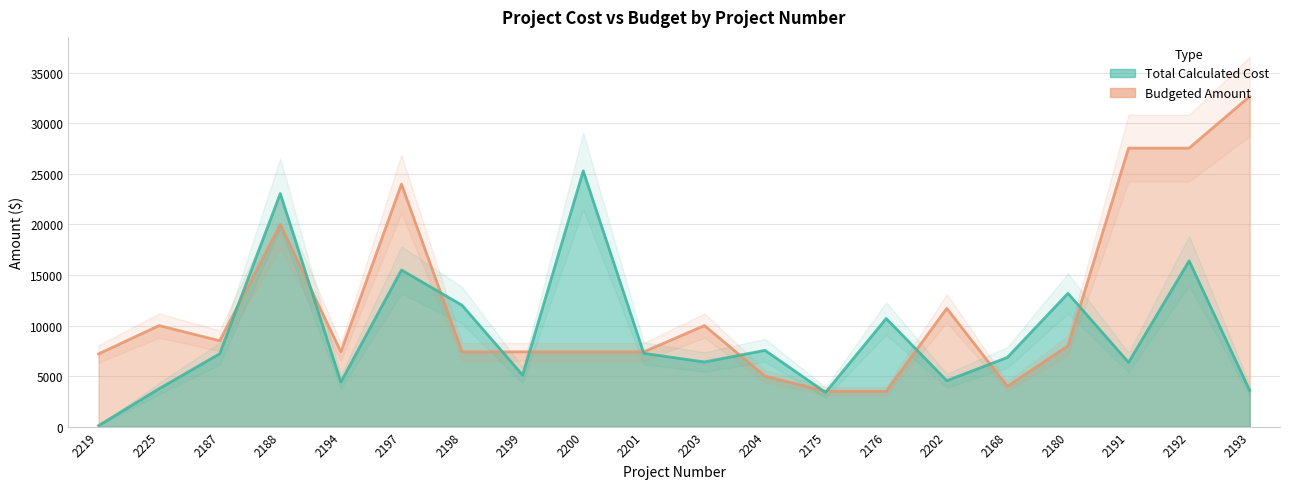

Is it true that Budgeted Amount equals 8500.0 at 2187?

True